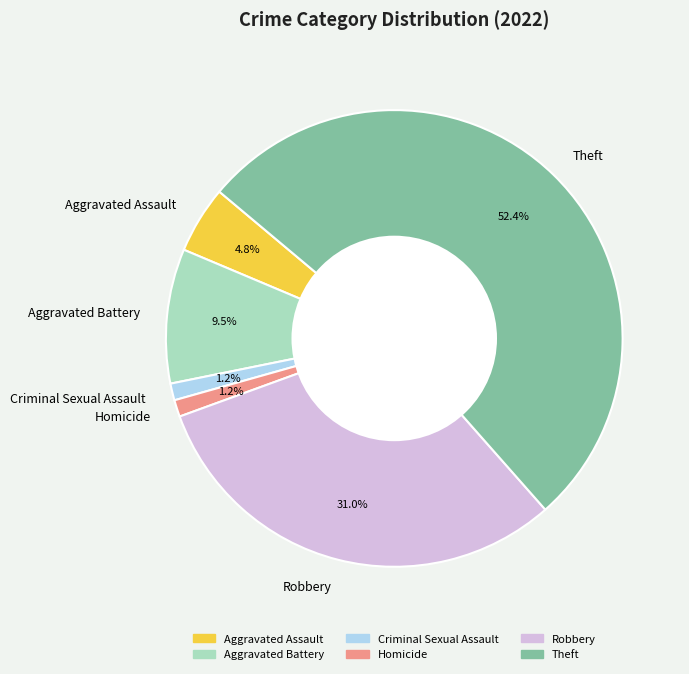

How many slices are in this pie chart?

6